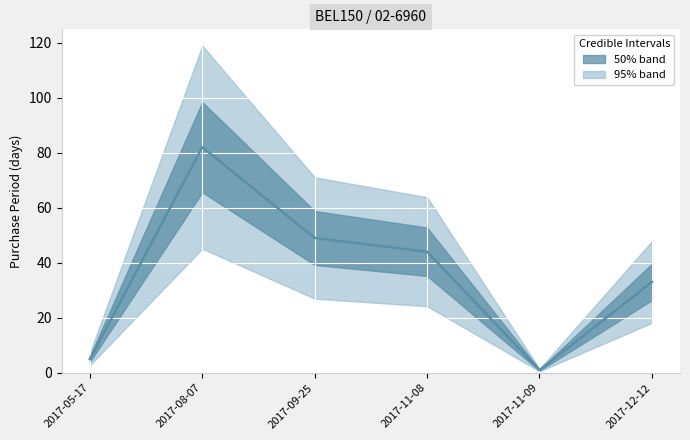

Where is the first local maximum?

2017-08-07